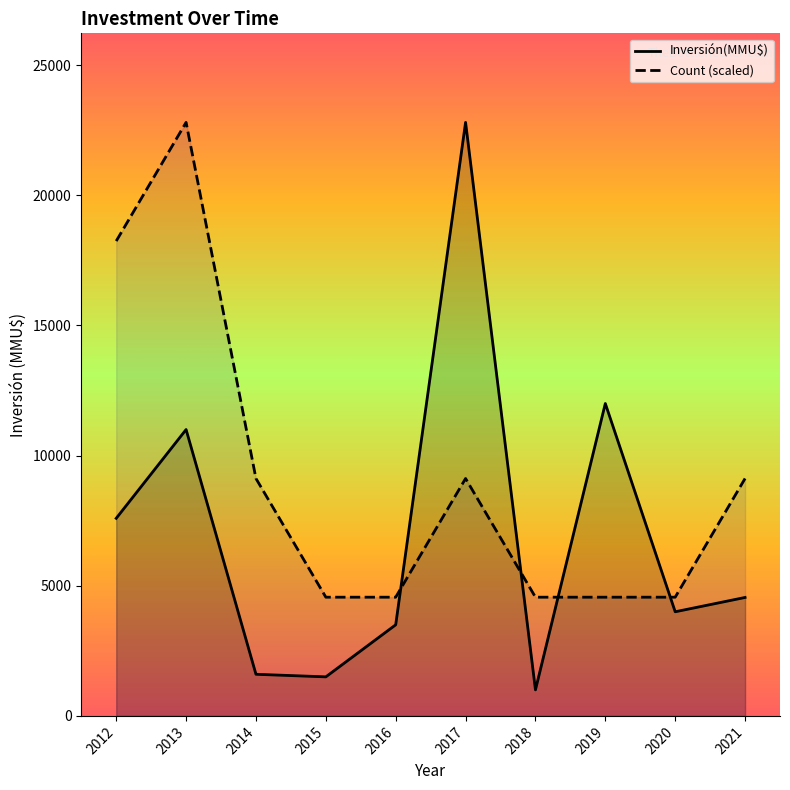

What are all the series names shown in the legend?

Inversión(MMU$), Count (scaled)